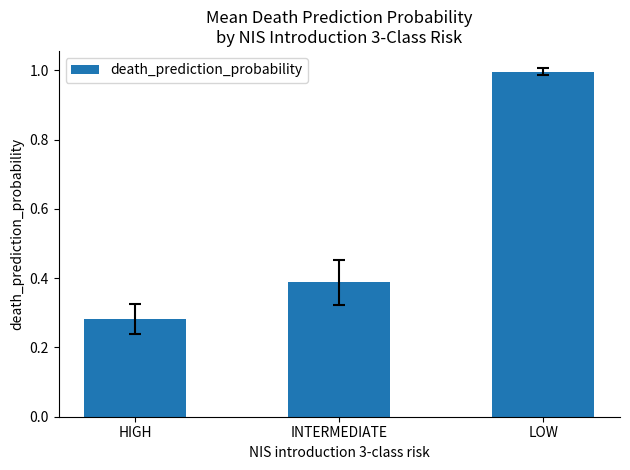

What is the value of the 3rd bar from the left?

1.0